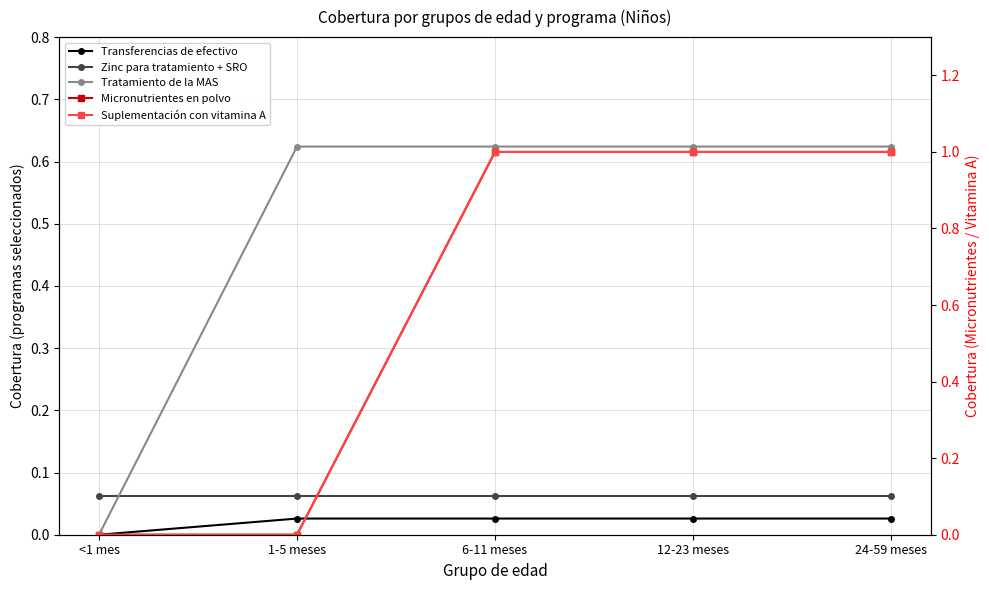

How many data points does each series have?

5